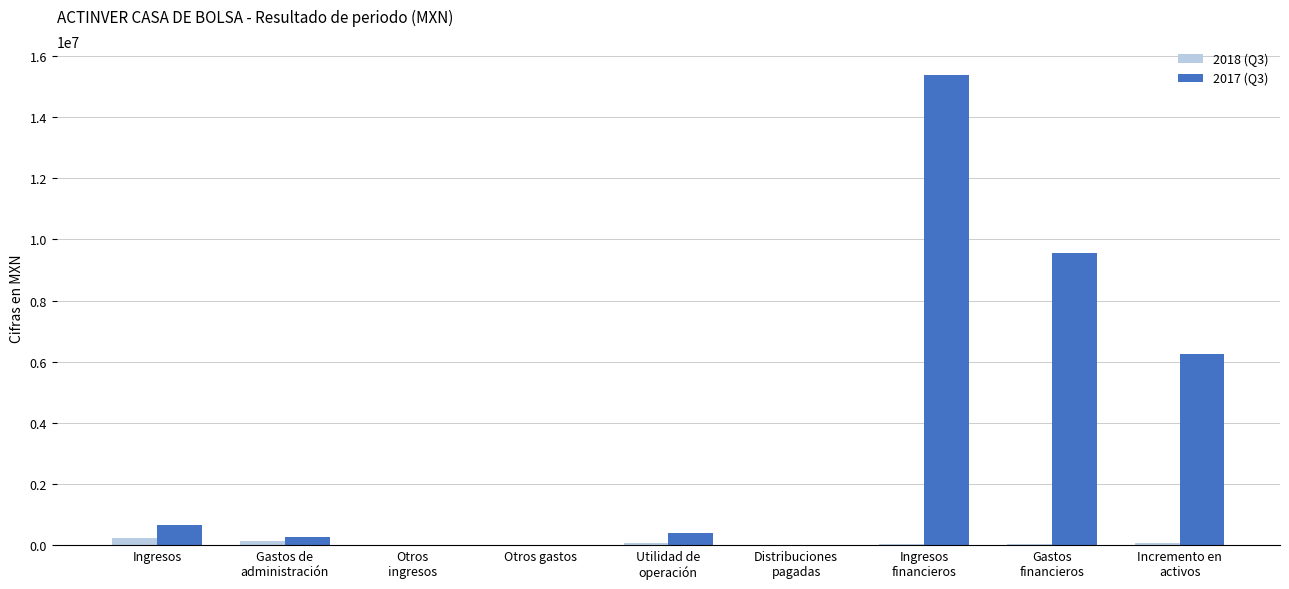

True or false: 2017 (Q3) has a value of 14022745 at Gastos
financieros.

False